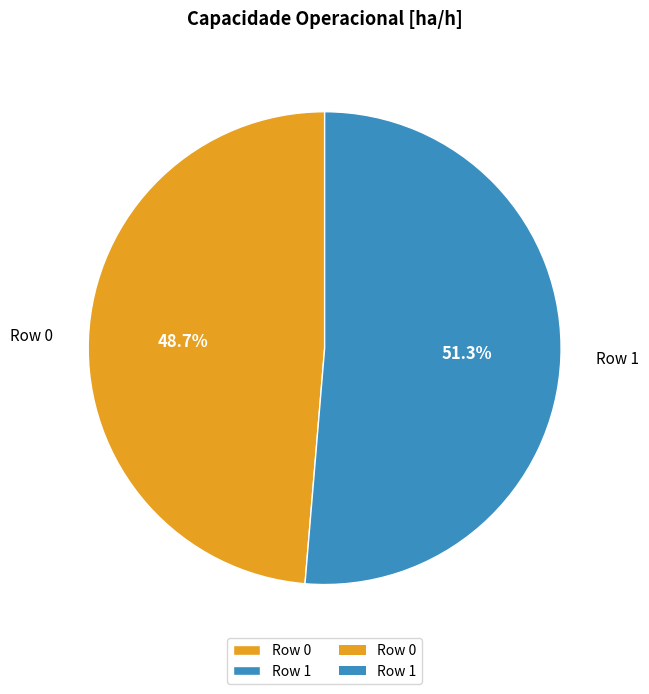

To the nearest percent, what is the difference between the largest and smallest slice percentages?

3%